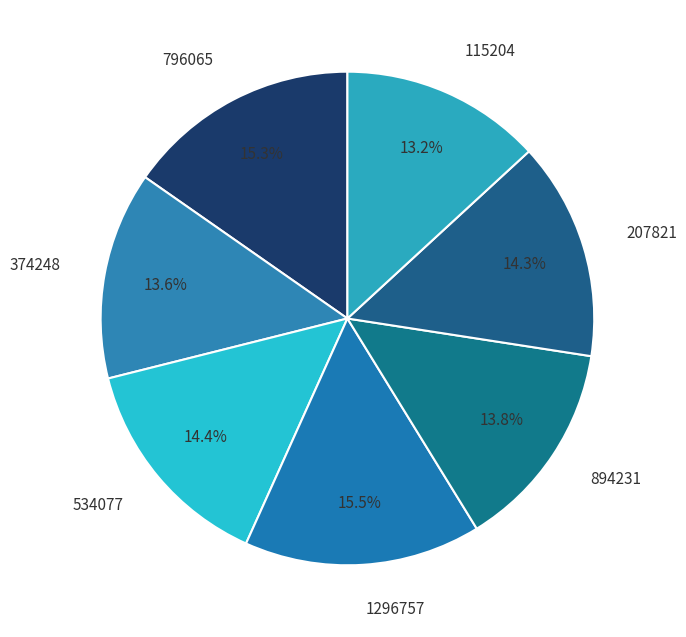

To the nearest percent, what percentage of the pie is 534077?

14%